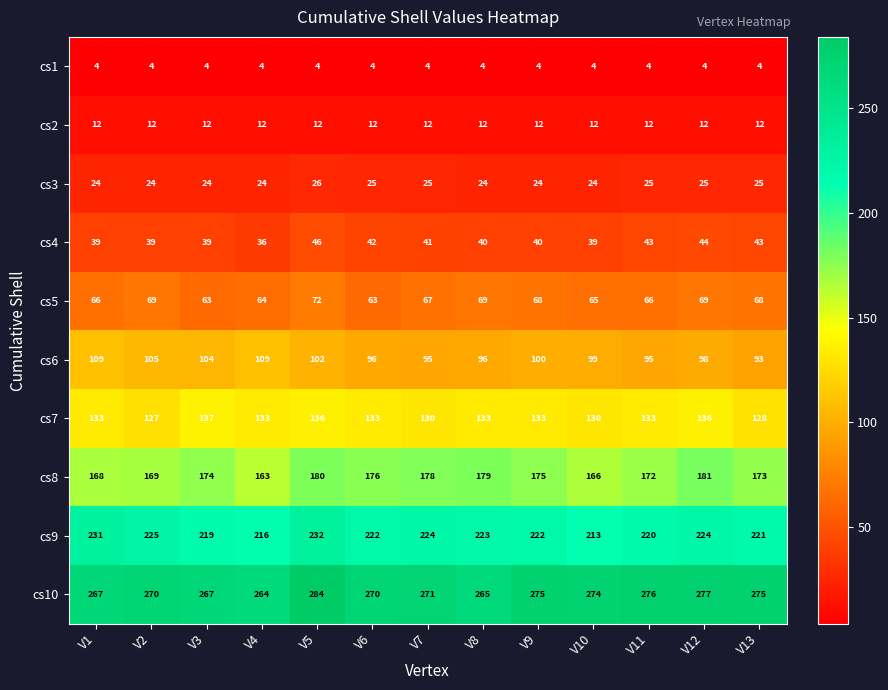

Which category has the highest value across all series?

V5